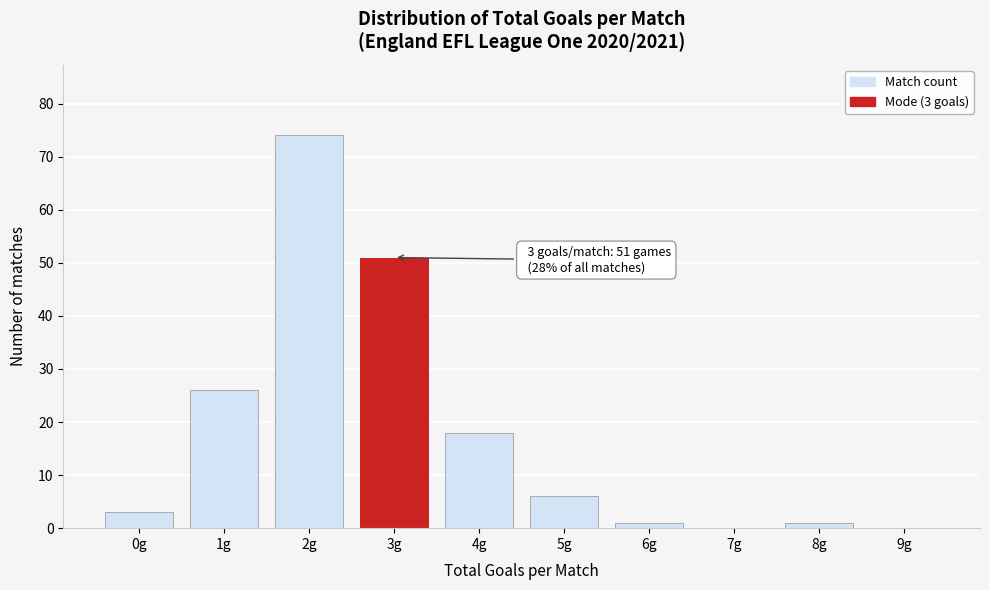

Reading right to left, list all the values displayed in this chart.

9g=0	8g=1	7g=0	6g=1	5g=6	4g=18	3g=51	2g=74	1g=26	0g=3